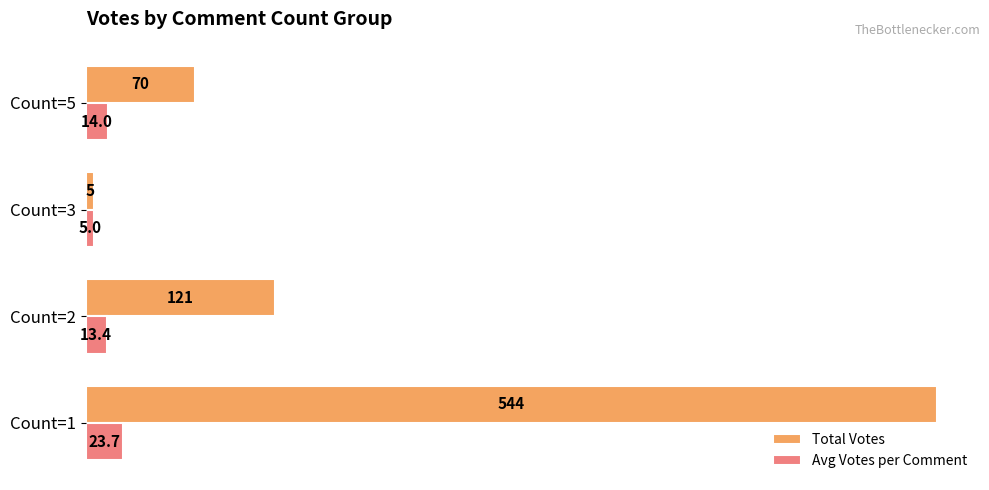

Rank the series by their maximum value, from highest to lowest.

Total Votes, Avg Votes per Comment